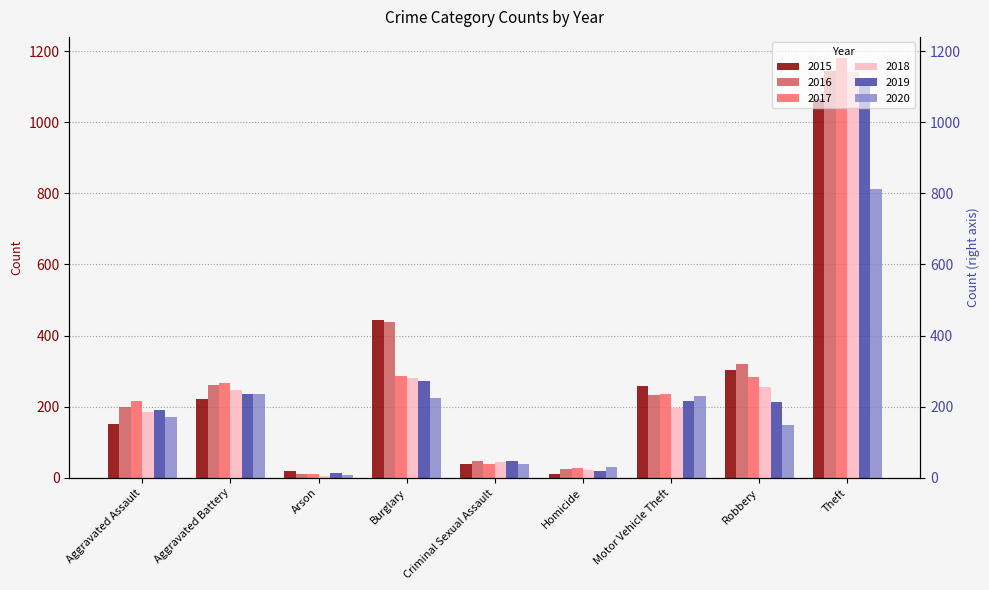

Reading right to left, what are all the values shown in this chart?

2015: 1066	304	257	11	40	443	20	222	151
2016: 1144	320	234	24	46	437	11	261	200
2017: 1181	283	237	27	39	285	12	268	216
2018: 1141	255	195	21	44	281	6	247	186
2019: 1104	213	217	18	48	272	13	236	191
2020: 813	148	230	30	38	224	9	237	172